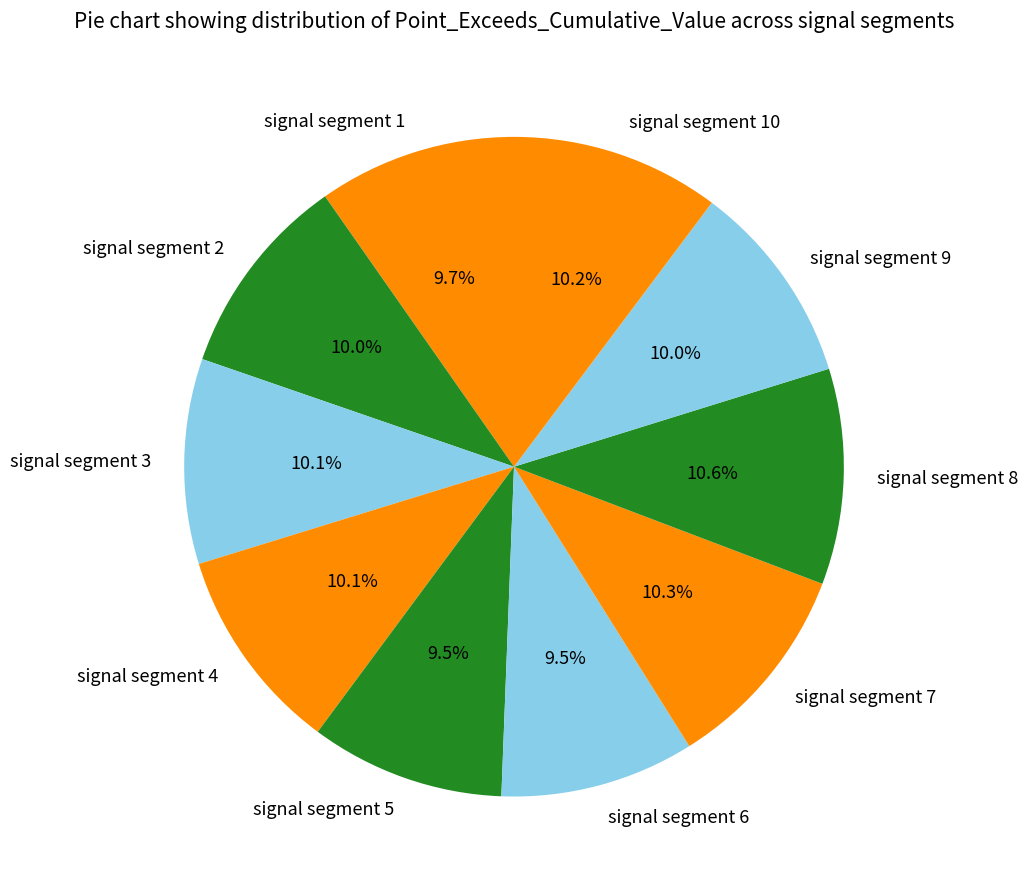

True or false: signal segment 5 accounts for 1% of the total.

False